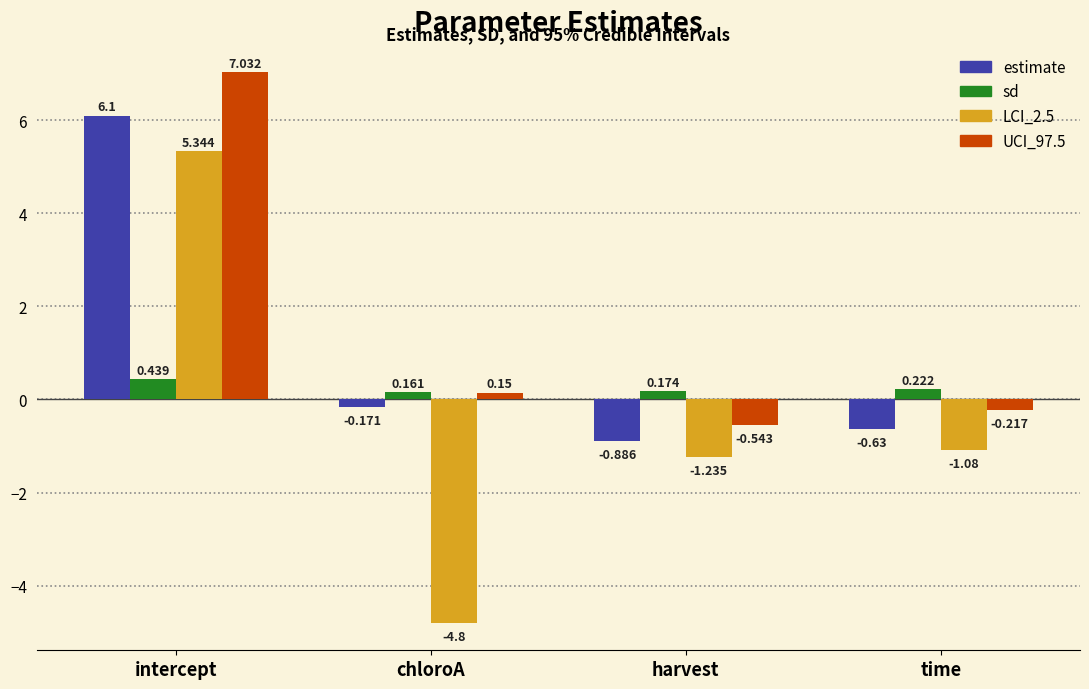

How many categories are shown in the chart?

4